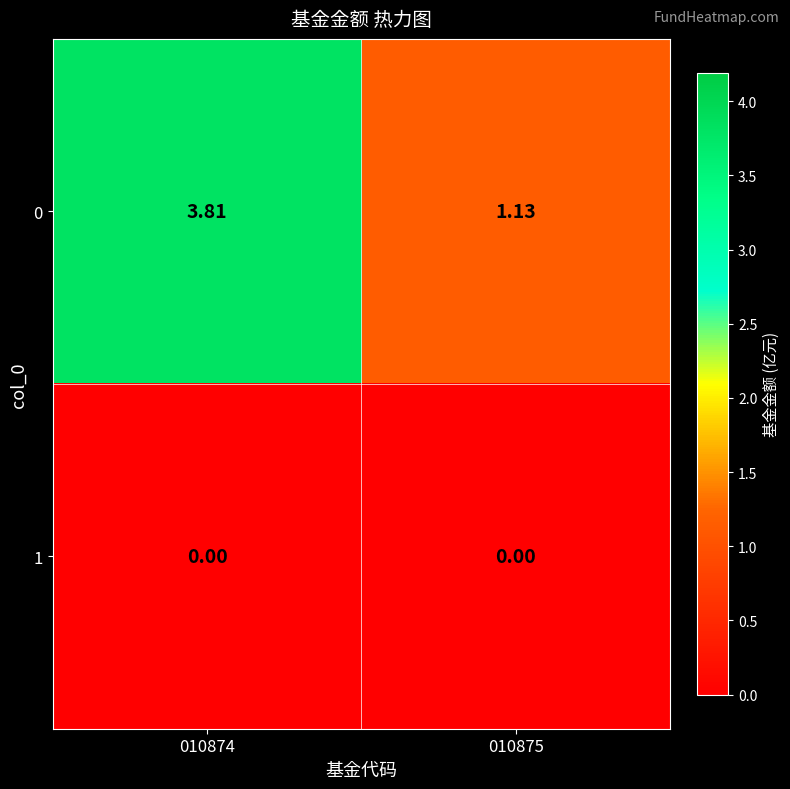

Which series has the largest total across all categories?

0